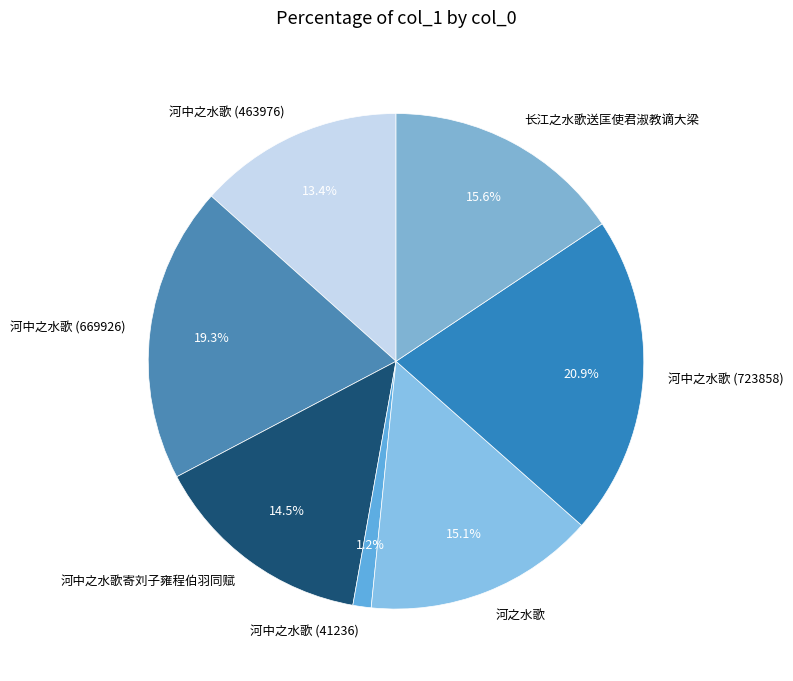

True or false: 河之水歌 accounts for 21% of the total.

False